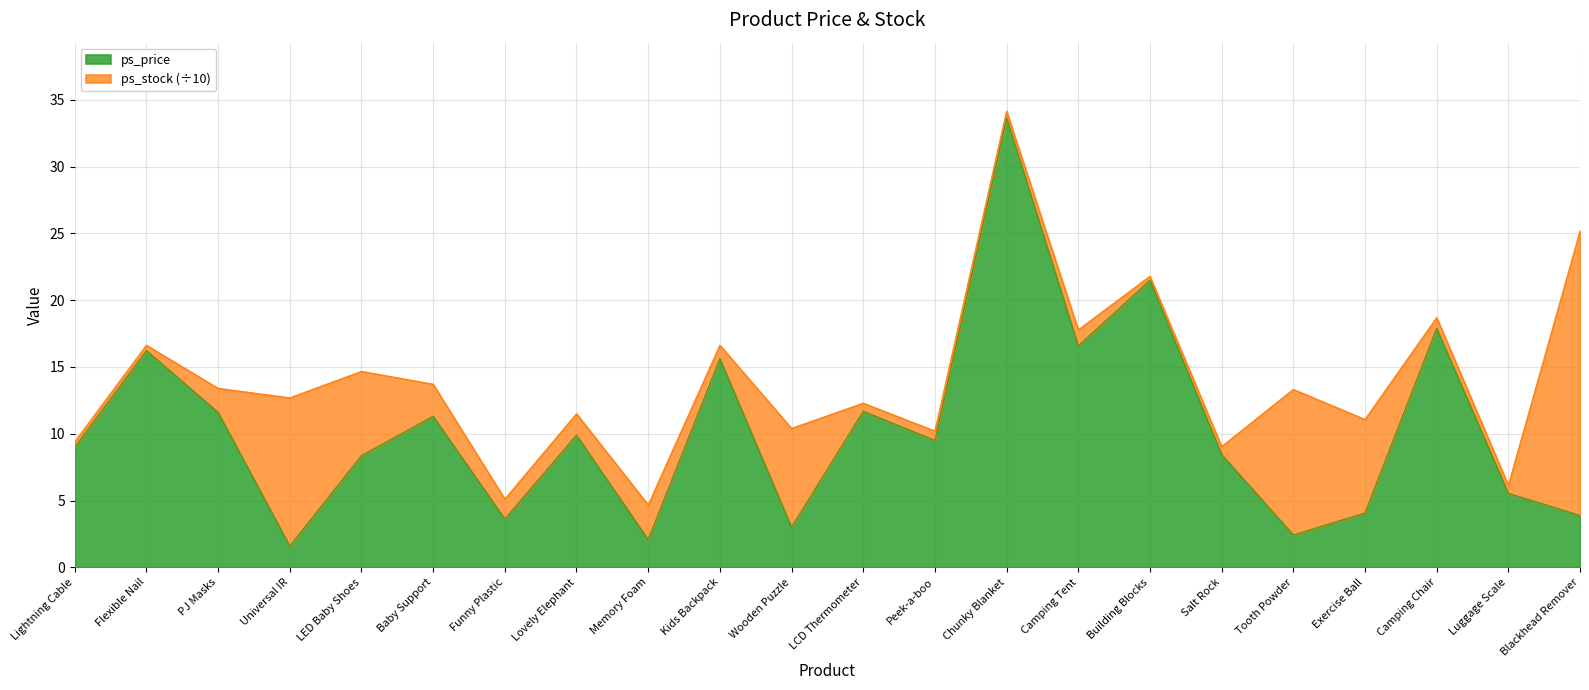

How many values are below 9?

10